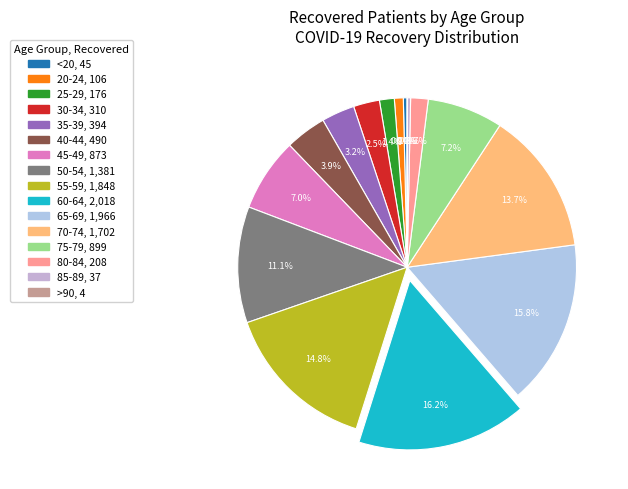

To the nearest percent, what is the difference between the largest and smallest slice percentages?

16%